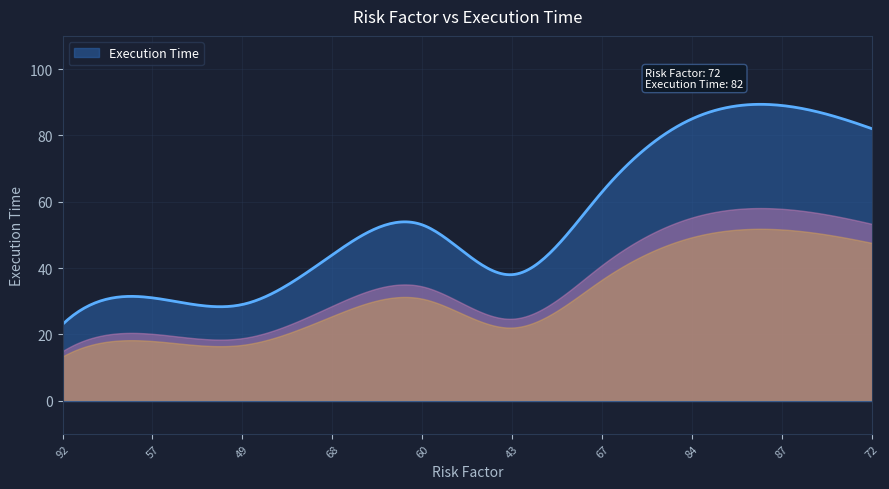

True or false: the data has more than 2 interior local peaks.

True